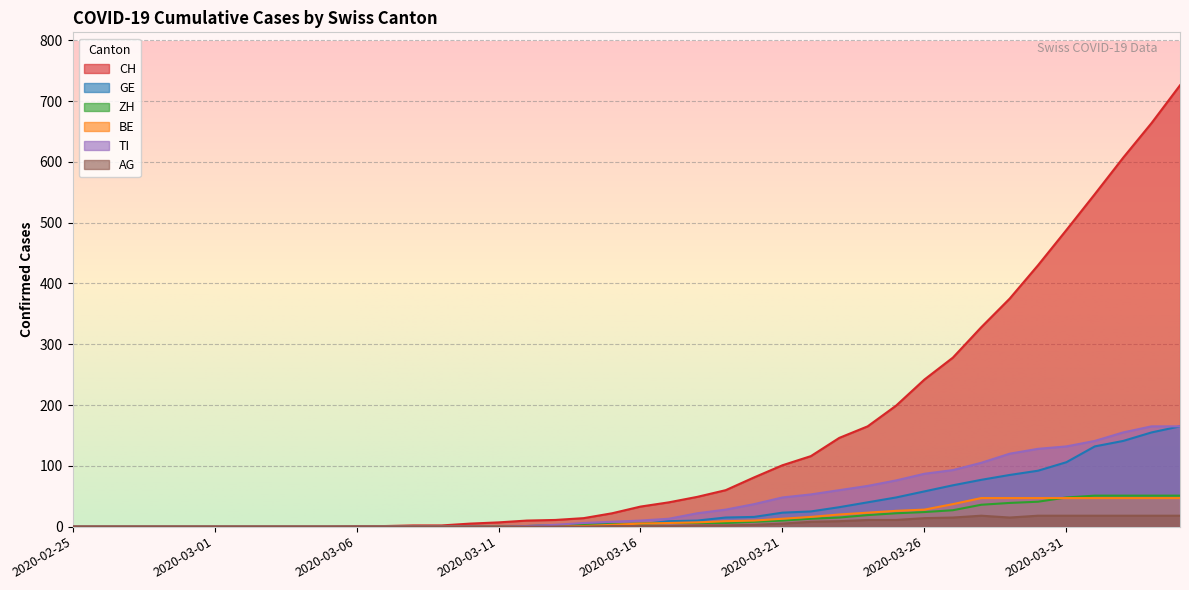

Reading left to right, what are all the values shown in this chart?

CH: 0	0	0	0	0	0	0	0	0	0	1	1	2	2	5	7	10	11	14	22	33	40	49	60	81	101	116	146	165	199	242	278	328	375	430	488	547	607	664	726
GE: 0	0	0	0	0	0	0	0	0	0	0	0	0	0	1	1	1	2	4	4	4	9	10	15	16	23	25	32	40	48	58	68	77	85	92	106	132	141	155	165
ZH: 0	0	0	0	0	0	0	0	0	0	0	0	0	0	0	1	1	2	3	4	5	6	6	6	8	10	13	15	19	22	24	27	36	39	41	48	51	51	51	51
BE: 0	0	0	0	0	0	0	0	0	0	0	0	0	0	0	0	0	0	1	3	5	6	7	9	10	13	16	20	23	26	28	37	47	47	47	47	47	47	47	47
TI: 0	0	0	0	0	0	0	0	0	0	0	0	0	0	0	0	1	3	6	8	10	13	22	28	37	48	53	60	67	76	87	93	105	120	128	132	141	155	165	165
AG: 0	0	0	0	0	0	0	0	0	0	0	0	0	0	0	0	0	0	0	1	1	1	2	2	3	5	8	9	11	11	14	15	18	15	18	18	18	18	18	18